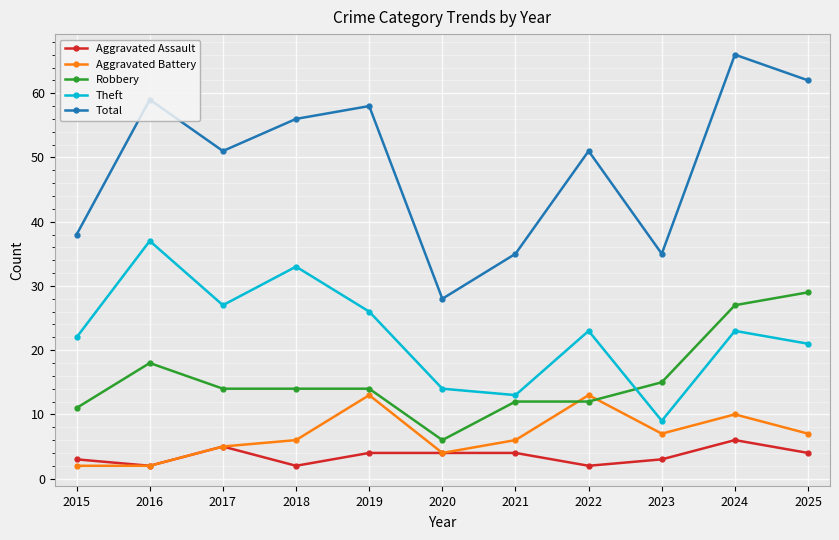

Reading right to left, what are all the values shown in this chart?

Aggravated Assault: 2025=4	2024=6	2023=3	2022=2	2021=4	2020=4	2019=4	2018=2	2017=5	2016=2	2015=3
Aggravated Battery: 2025=7	2024=10	2023=7	2022=13	2021=6	2020=4	2019=13	2018=6	2017=5	2016=2	2015=2
Robbery: 2025=29	2024=27	2023=15	2022=12	2021=12	2020=6	2019=14	2018=14	2017=14	2016=18	2015=11
Theft: 2025=21	2024=23	2023=9	2022=23	2021=13	2020=14	2019=26	2018=33	2017=27	2016=37	2015=22
Total: 2025=62	2024=66	2023=35	2022=51	2021=35	2020=28	2019=58	2018=56	2017=51	2016=59	2015=38